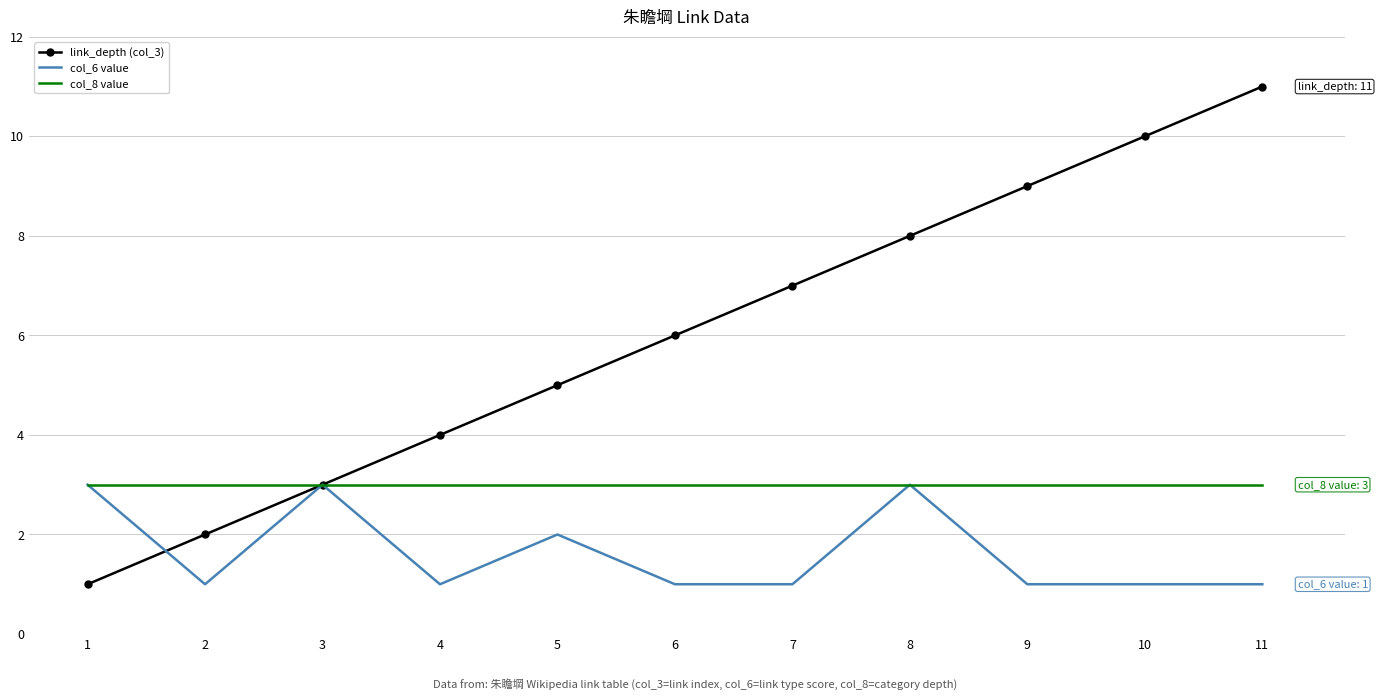

At which category is the sum across all series the highest?

11